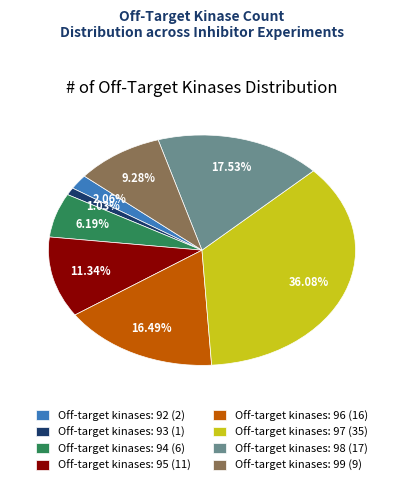

Which category has the biggest portion of the pie?

Off-target kinases: 97 (35)